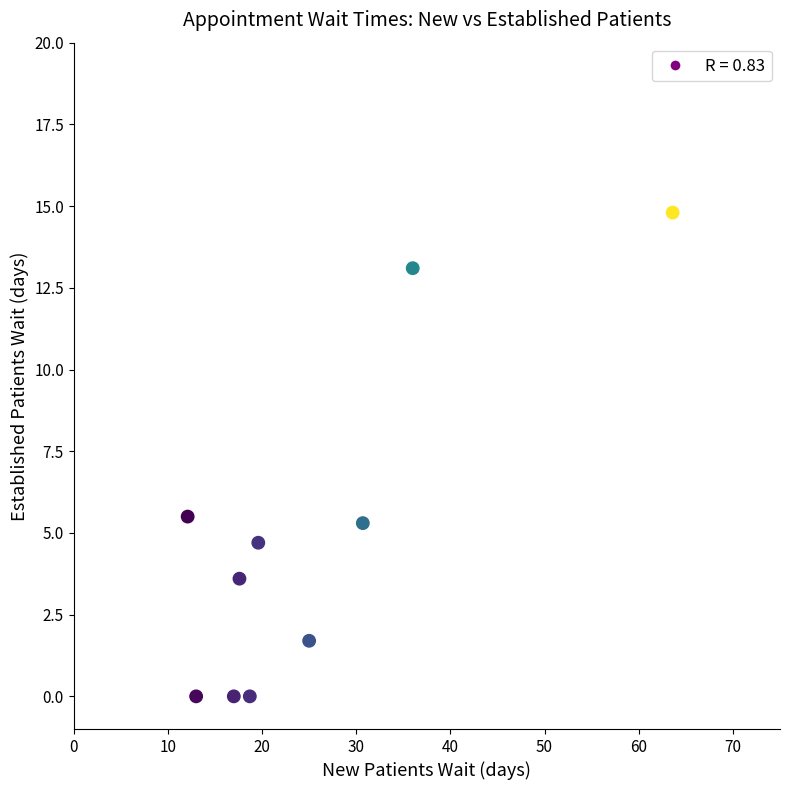

What is the average X value?

25.3